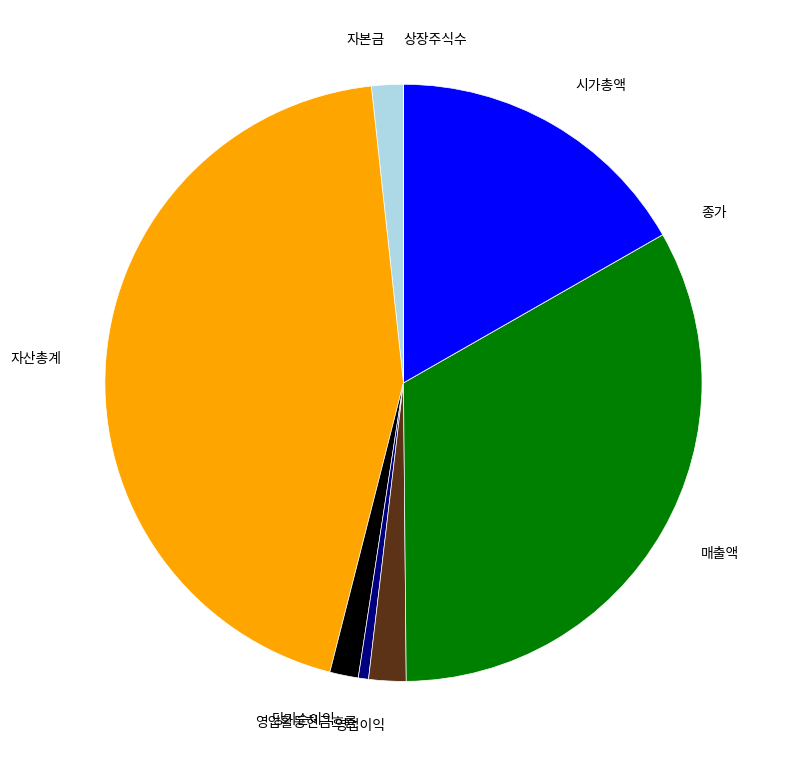

The 영업이익 slice represents 2% of the pie. True or false?

True